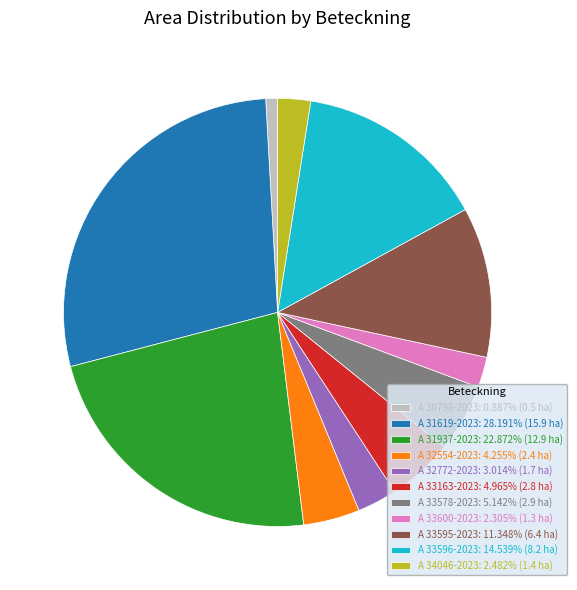

Does A 32772-2023: 3.014% (1.7 ha) account for over 50% of the chart?

No